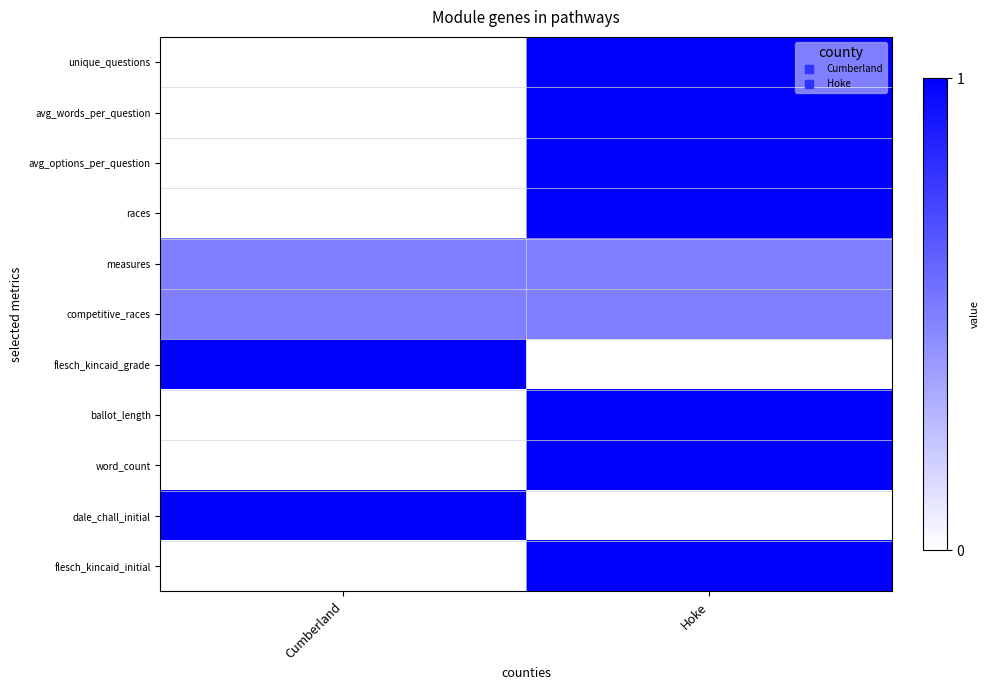

Reading left to right, transcribe all the data shown in this chart.

unique_questions: Cumberland=0.0	Hoke=1.0
avg_words_per_question: Cumberland=0.0	Hoke=1.0
avg_options_per_question: Cumberland=0.0	Hoke=1.0
races: Cumberland=0.0	Hoke=1.0
measures: Cumberland=0.5	Hoke=0.5
competitive_races: Cumberland=0.5	Hoke=0.5
flesch_kincaid_grade: Cumberland=1.0	Hoke=0.0
ballot_length: Cumberland=0.0	Hoke=1.0
word_count: Cumberland=0.0	Hoke=1.0
dale_chall_initial: Cumberland=1.0	Hoke=0.0
flesch_kincaid_initial: Cumberland=0.0	Hoke=1.0